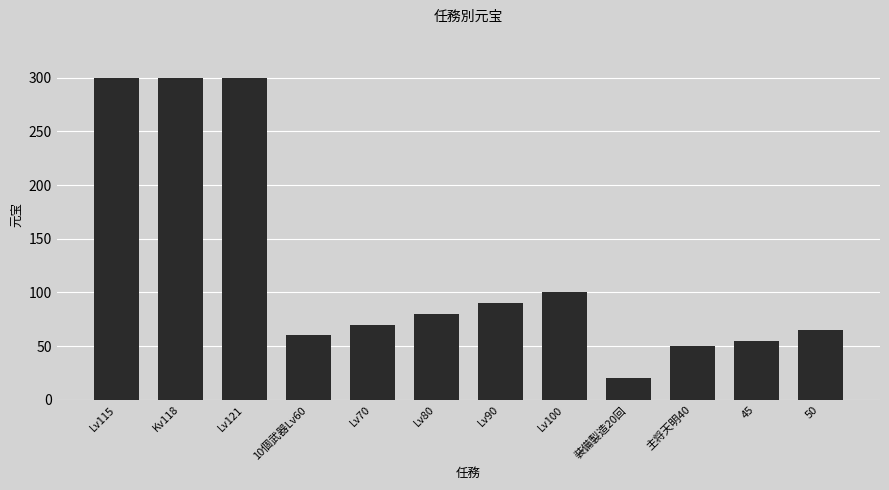

At which label does the data first exceed 80?

Lv115